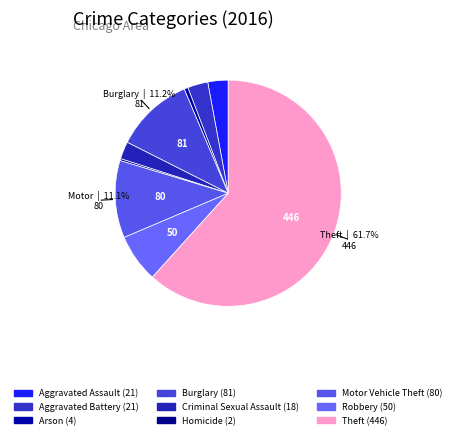

Is there any slice that represents more than half of the pie?

Yes